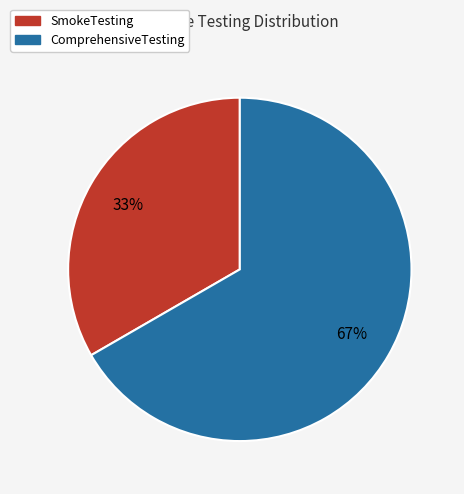

True or false: SmokeTesting accounts for 33% of the total.

True